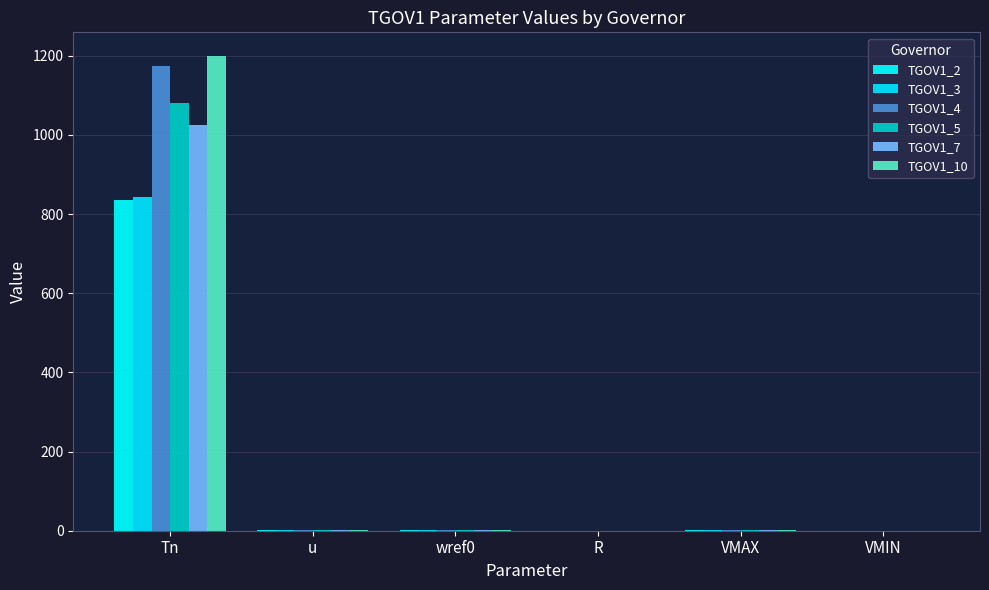

Reading left to right, what are all the values shown in this chart?

TGOV1_2: 836.0	1.0	1.0	0.1	1.2	0.0
TGOV1_3: 843.7	1.0	1.0	0.1	1.2	0.0
TGOV1_4: 1174.8	1.0	1.0	0.1	1.2	0.0
TGOV1_5: 1080.2	1.0	1.0	0.1	1.2	0.0
TGOV1_7: 1025.2	1.0	1.0	0.1	1.2	0.0
TGOV1_10: 1199.0	1.0	1.0	0.1	1.2	0.0